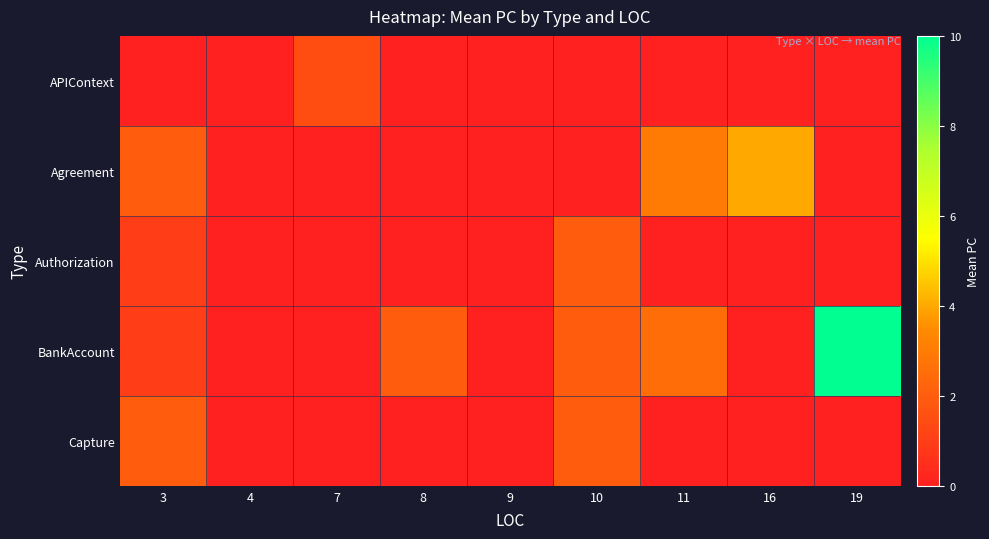

Reading left to right, list all the values displayed in this chart.

APIContext: 3=0.0	4=0.0	7=1.5	8=0.0	9=0.0	10=0.0	11=0.0	16=0.0	19=0.0
Agreement: 3=2.0	4=0.0	7=0.0	8=0.0	9=0.0	10=0.0	11=3.0	16=4.0	19=0.0
Authorization: 3=1.0	4=0.0	7=0.0	8=0.0	9=0.0	10=2.0	11=0.0	16=0.0	19=0.0
BankAccount: 3=1.0	4=0.0	7=0.0	8=2.0	9=0.0	10=2.0	11=2.5	16=0.0	19=10.0
Capture: 3=2.0	4=0.0	7=0.0	8=0.0	9=0.0	10=2.0	11=0.0	16=0.0	19=0.0